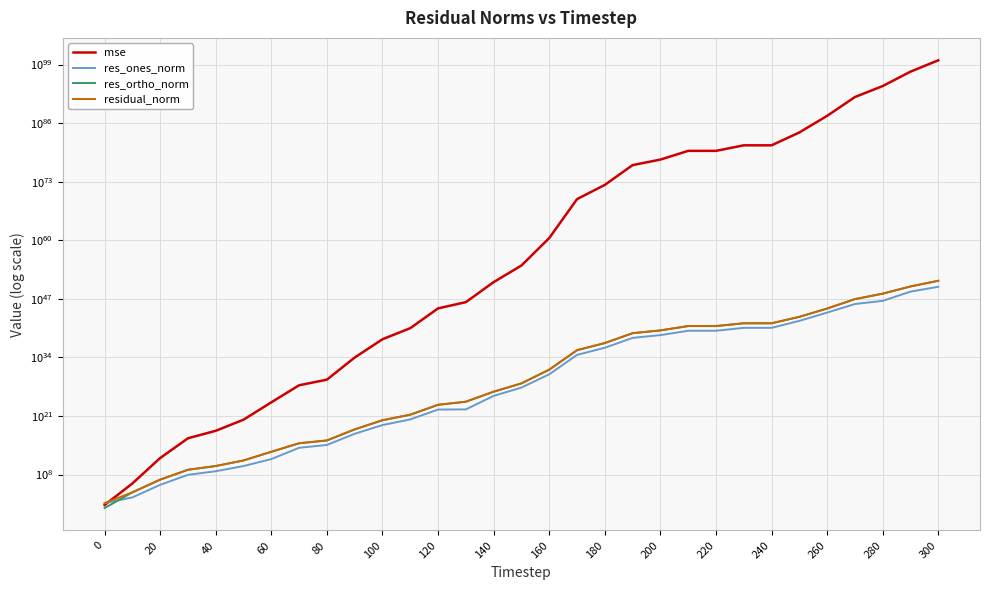

Is the value of residual_norm at 120 greater than the value of res_ortho_norm at 260?

No